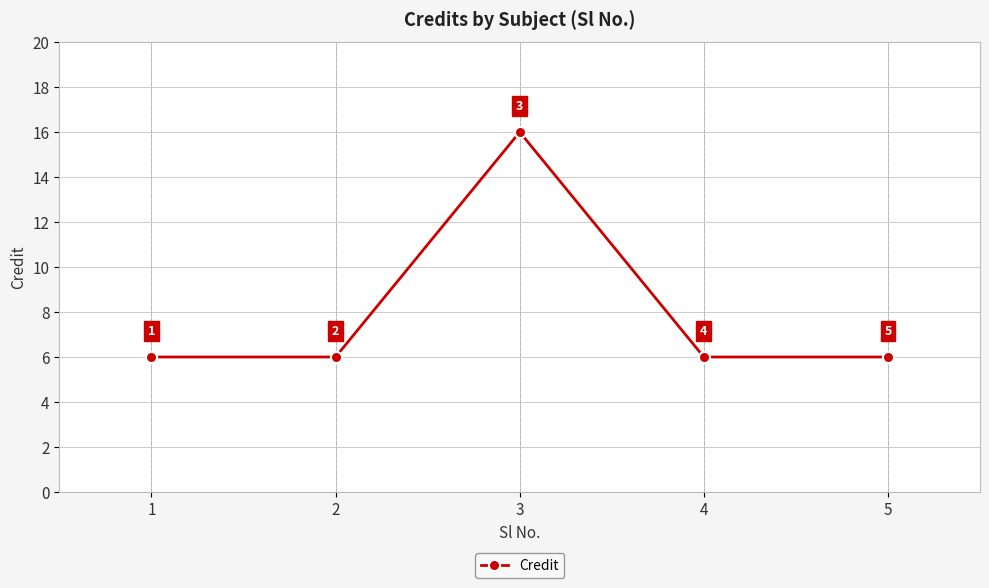

What is the change in value from 2 to 3?

+10